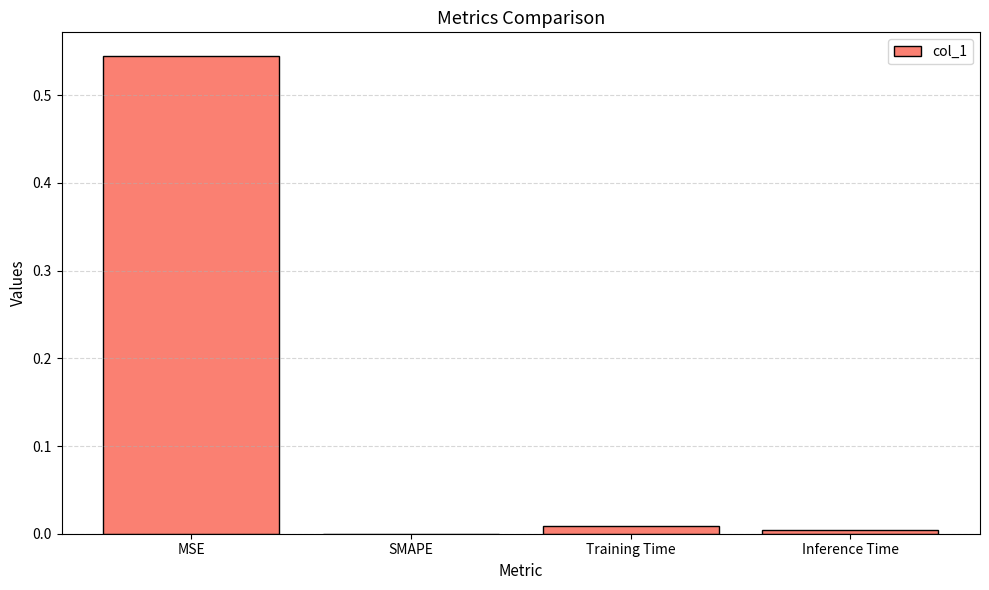

True or false: the data shows 0.0 at SMAPE.

True